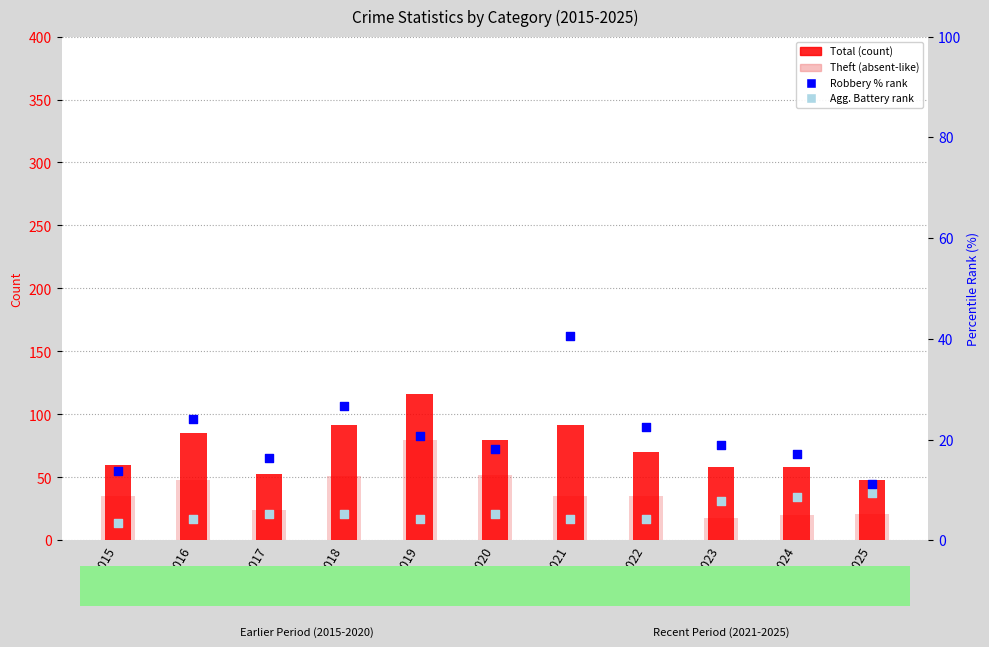

What is the total value across all series at 2021?

171.8